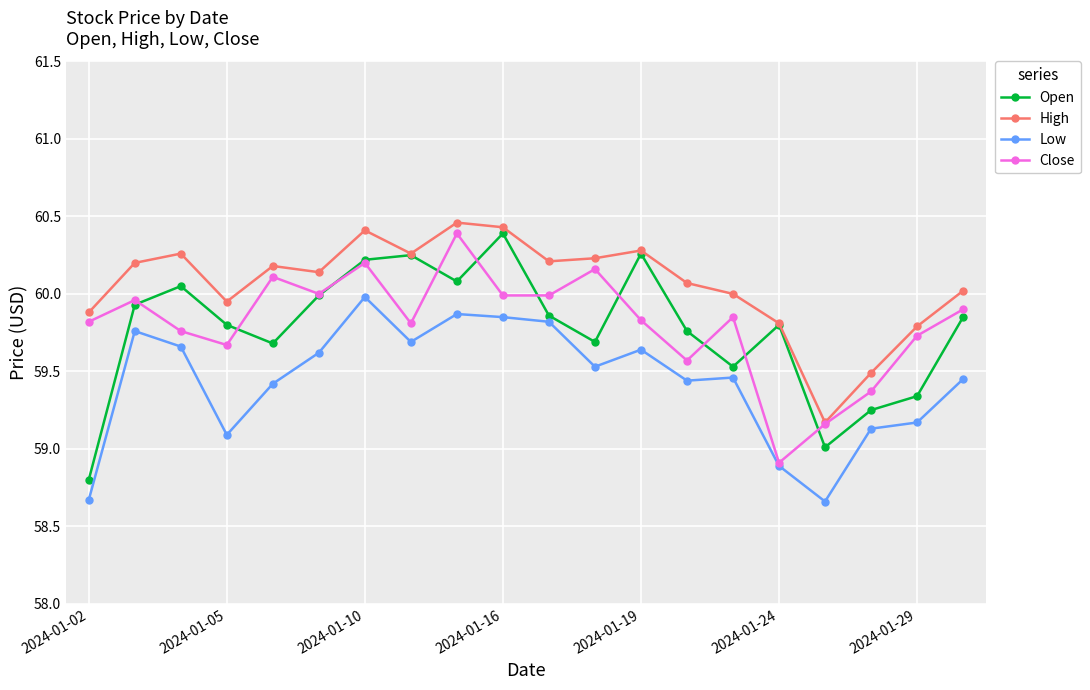

At how many categories does at least one series exceed 59?

20